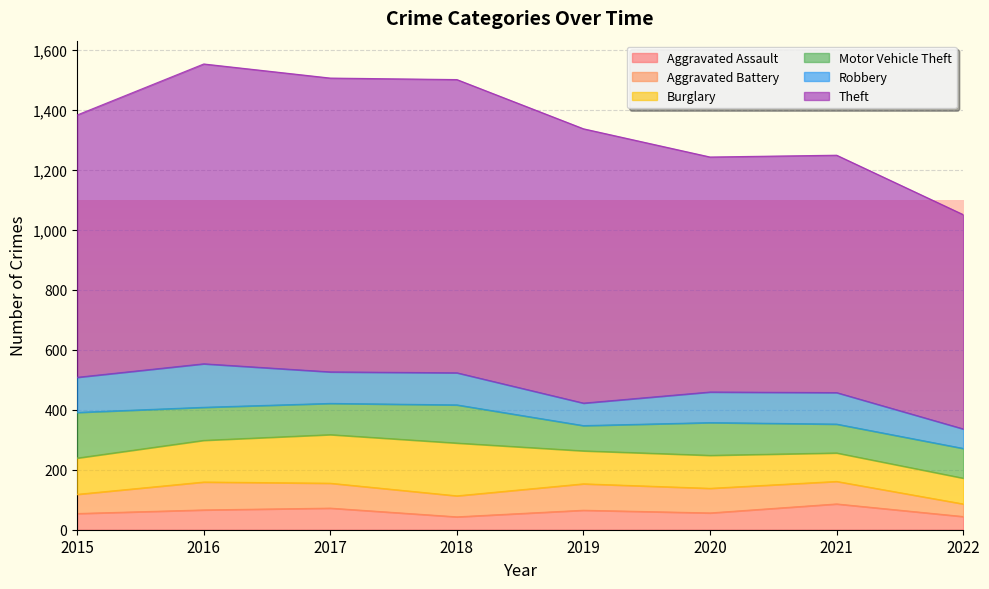

Rank the series at 2020 from lowest to highest value.

Aggravated Assault, Aggravated Battery, Robbery, Motor Vehicle Theft, Burglary, Theft